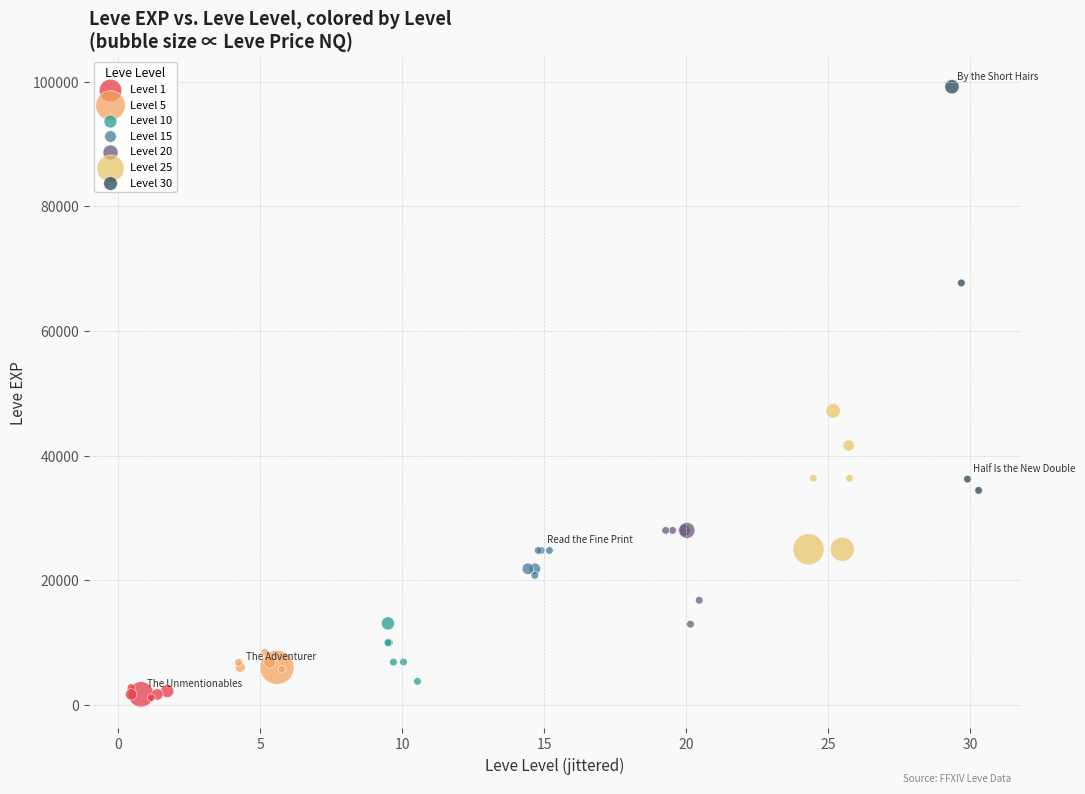

What are all the series names shown in the legend?

Level 1, Level 5, Level 10, Level 15, Level 20, Level 25, Level 30